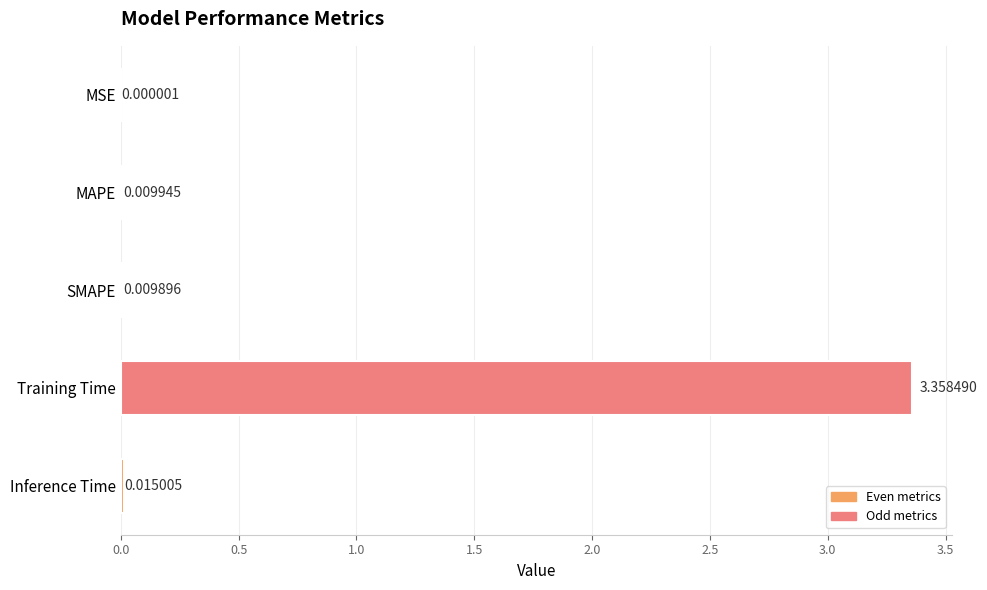

Between SMAPE and Inference Time, which is larger?

Inference Time